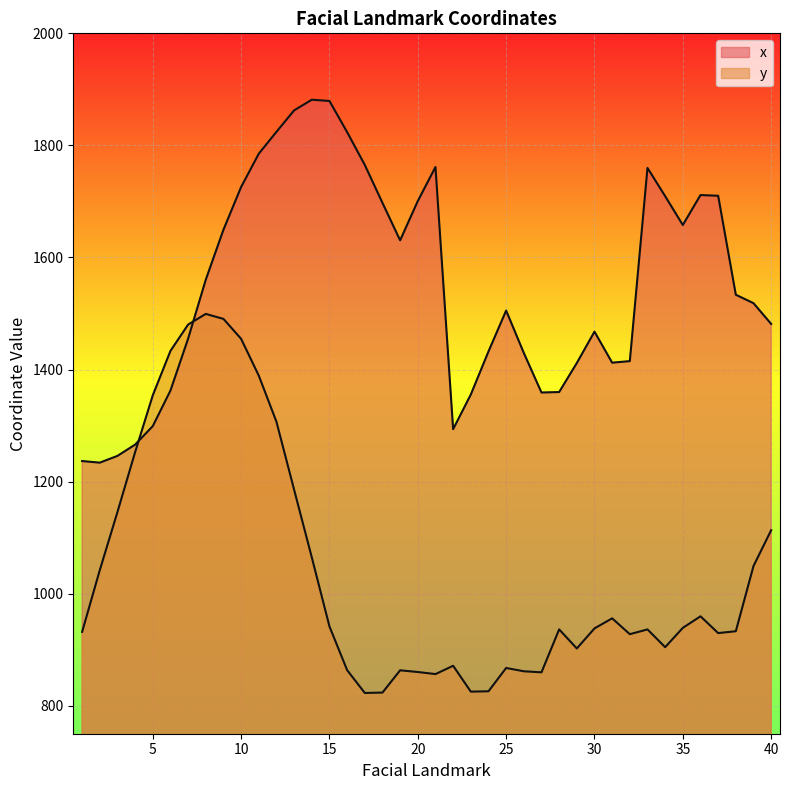

How many data points in x are above 1533?

20